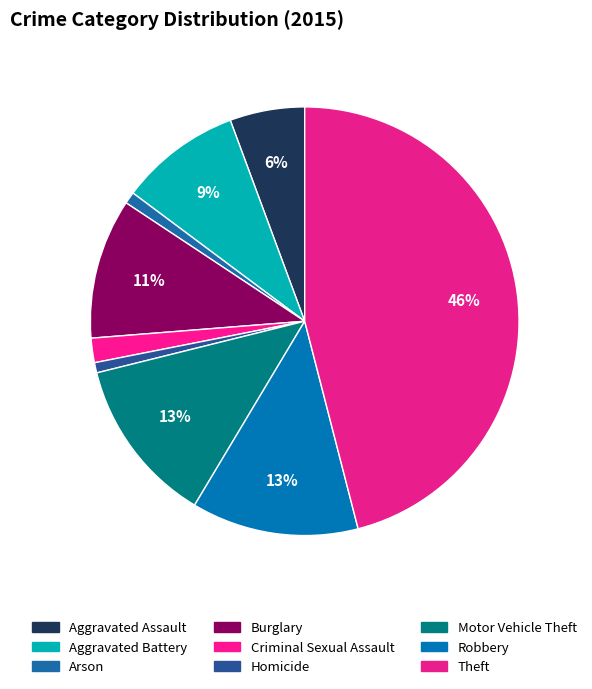

What percentage is the Aggravated Battery slice, to the nearest percent?

9%